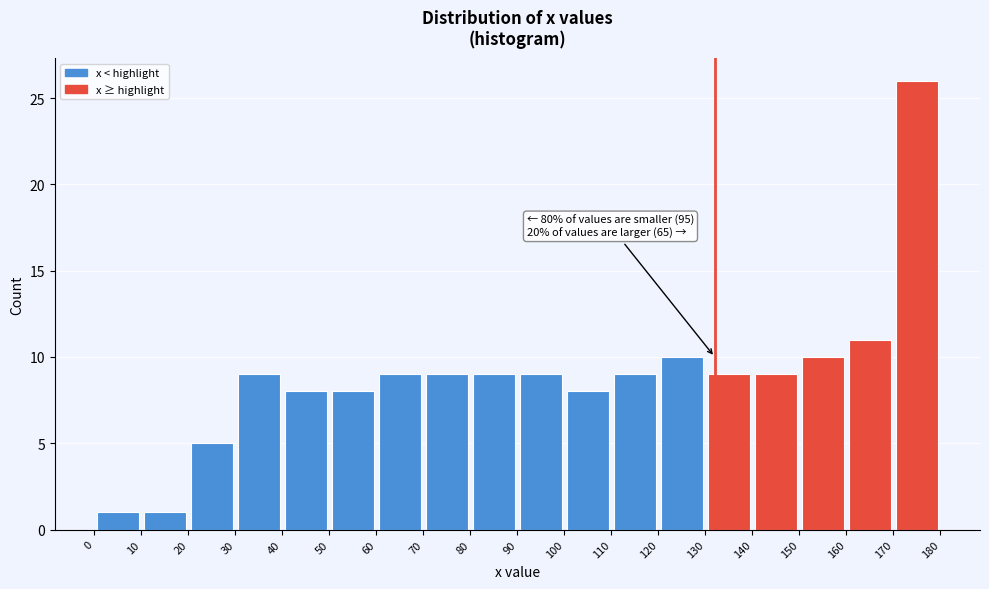

Over which range of the x-axis is the bar tallest?

170 to 180